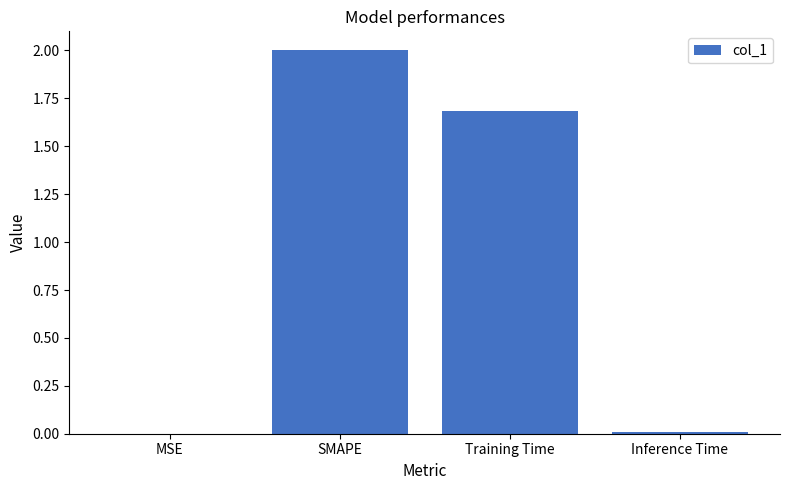

What is the maximum value shown in the chart?

2.0